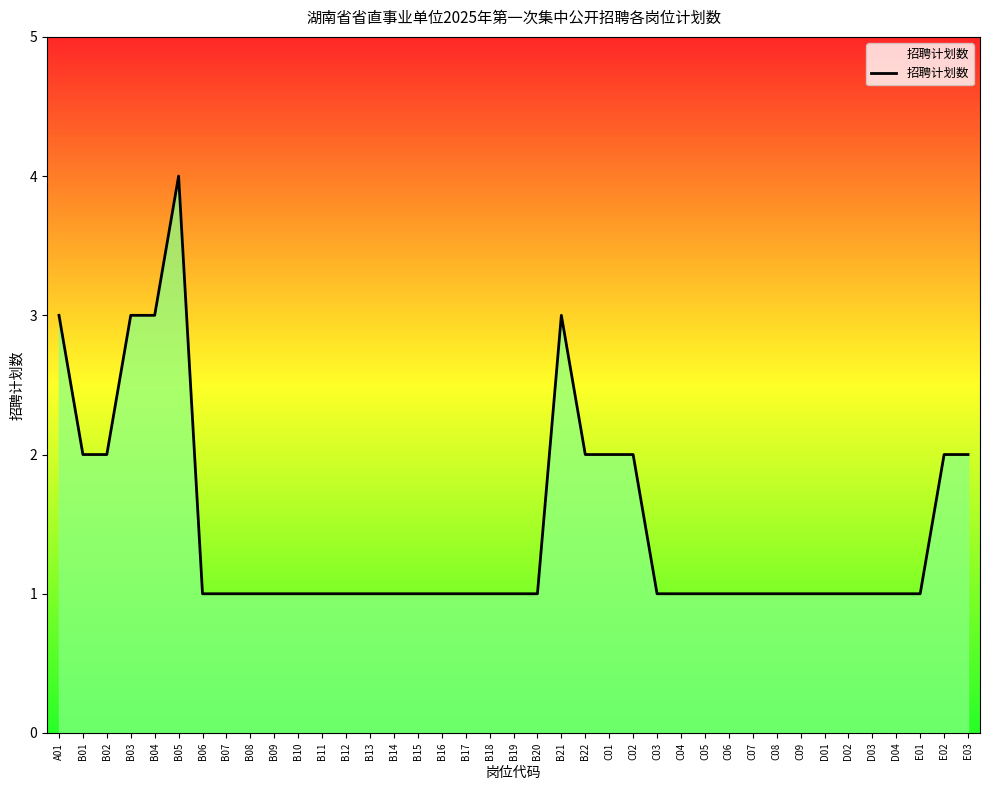

What position from the left is B22?

23